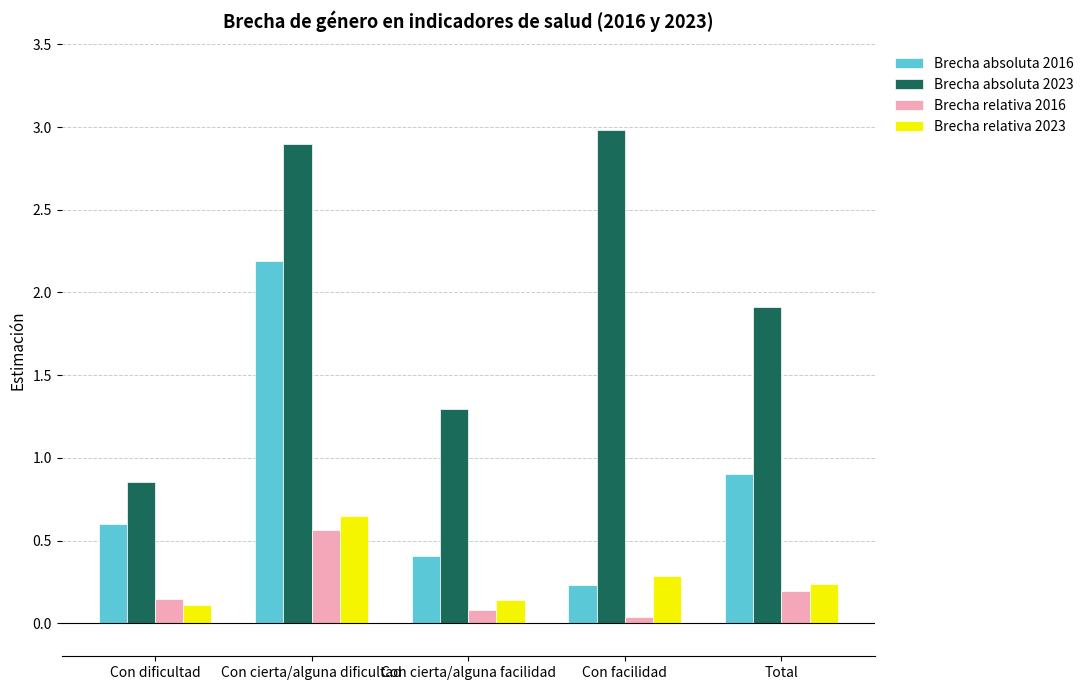

At which label does Brecha absoluta 2023 first exceed 1?

Con cierta/alguna dificultad